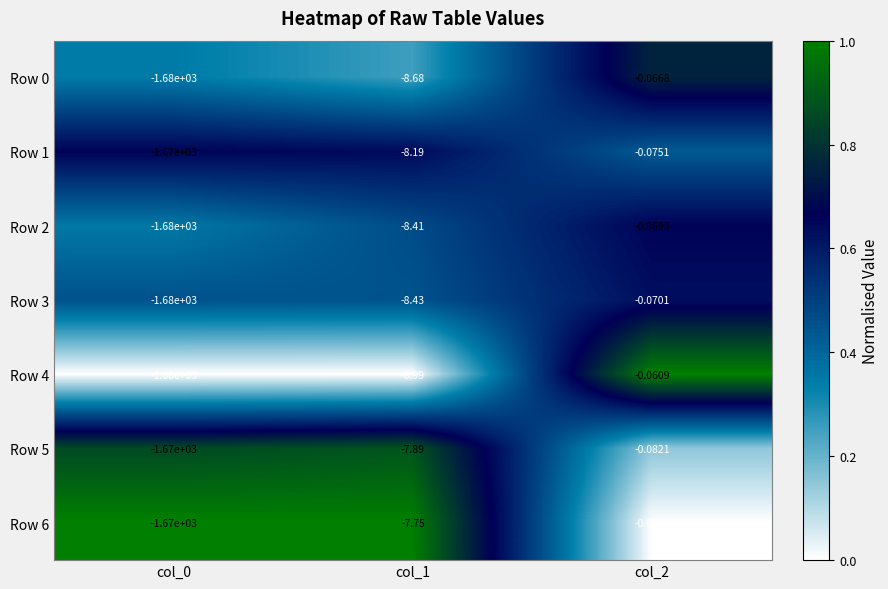

Reading left to right, transcribe all the data shown in this chart.

Row 0: col_0=-1680.0	col_1=-8.7	col_2=-0.1
Row 1: col_0=-1670.0	col_1=-8.2	col_2=-0.1
Row 2: col_0=-1680.0	col_1=-8.4	col_2=-0.1
Row 3: col_0=-1680.0	col_1=-8.4	col_2=-0.1
Row 4: col_0=-1680.0	col_1=-9.0	col_2=-0.1
Row 5: col_0=-1670.0	col_1=-7.9	col_2=-0.1
Row 6: col_0=-1670.0	col_1=-7.8	col_2=-0.1